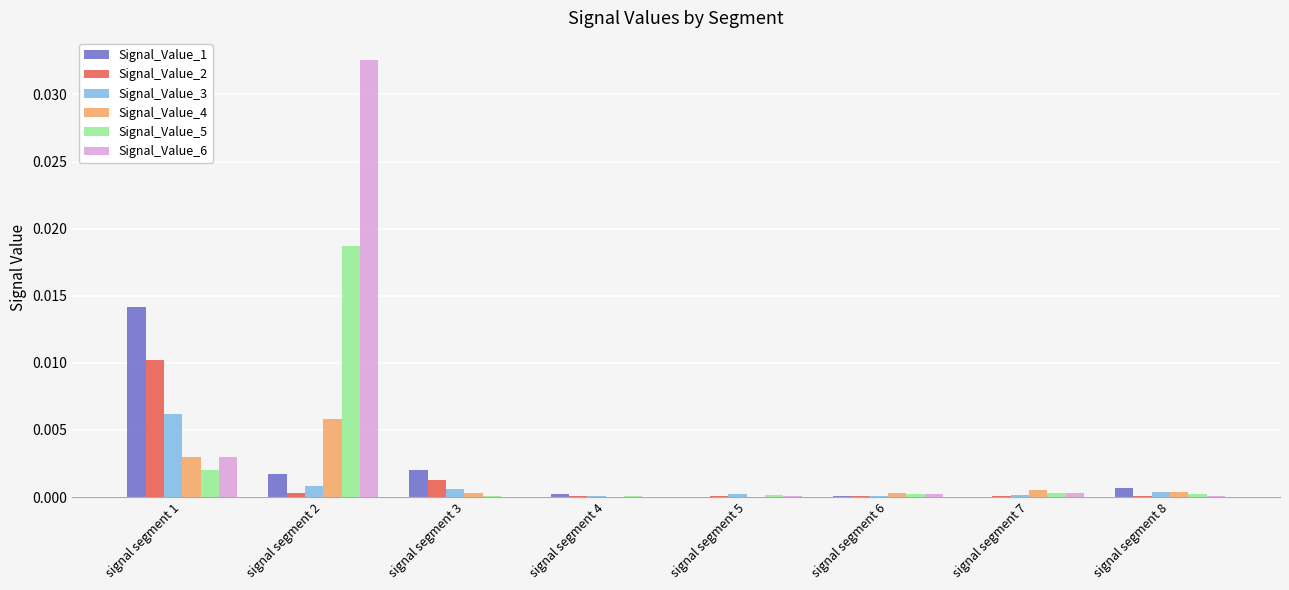

How many groups of bars are there?

8